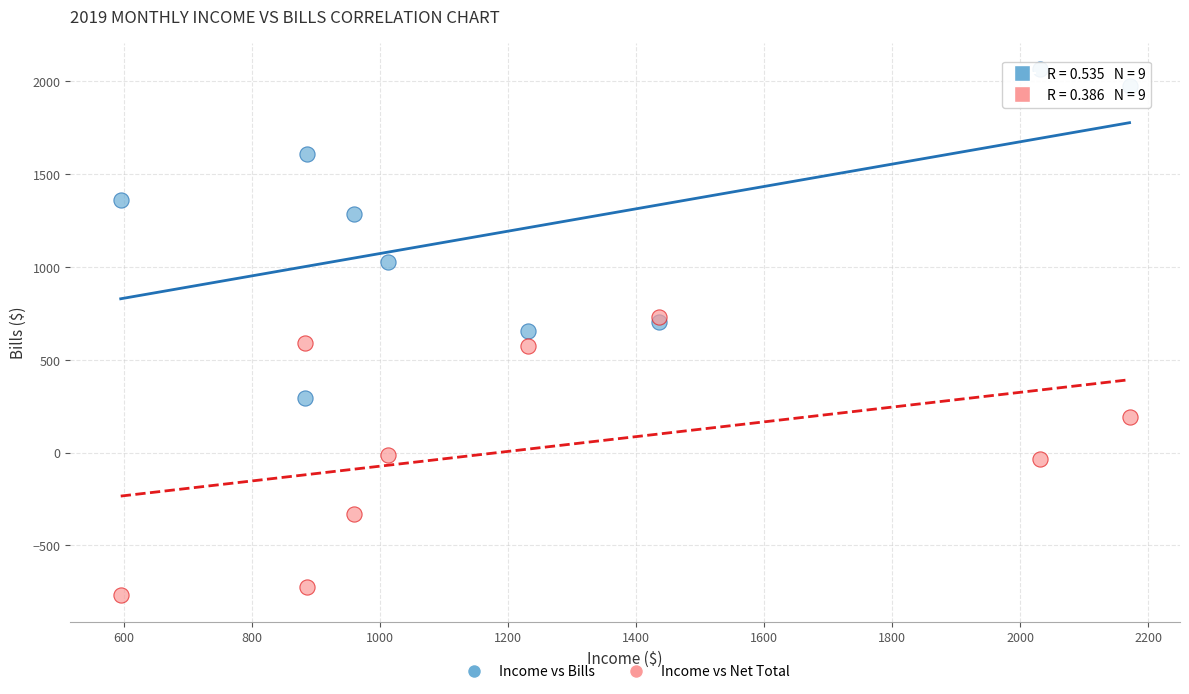

Which series contains the highest Y value?

Income vs Bills